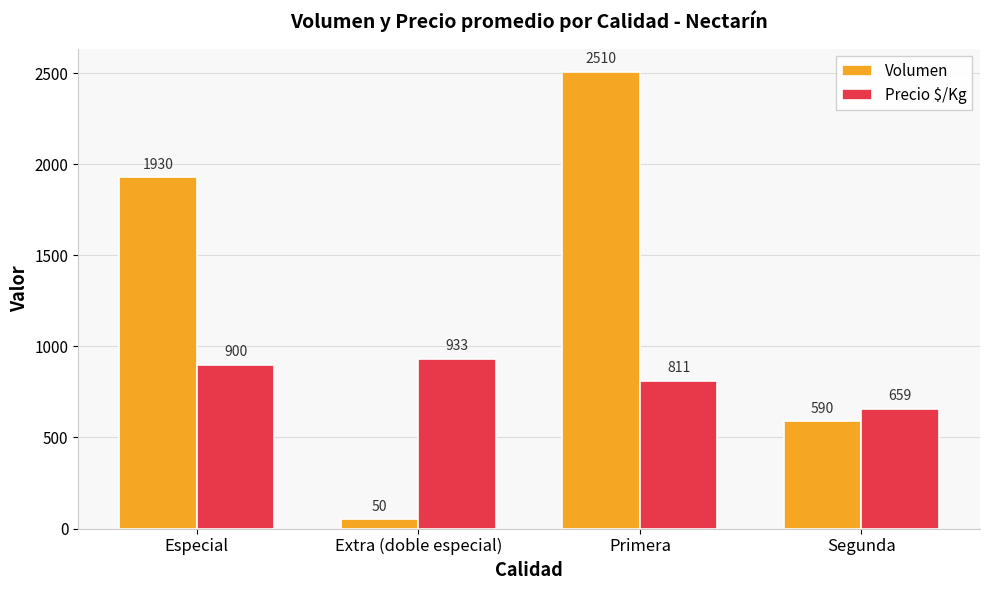

Read the Volumen value at Segunda, to the nearest 50.

600